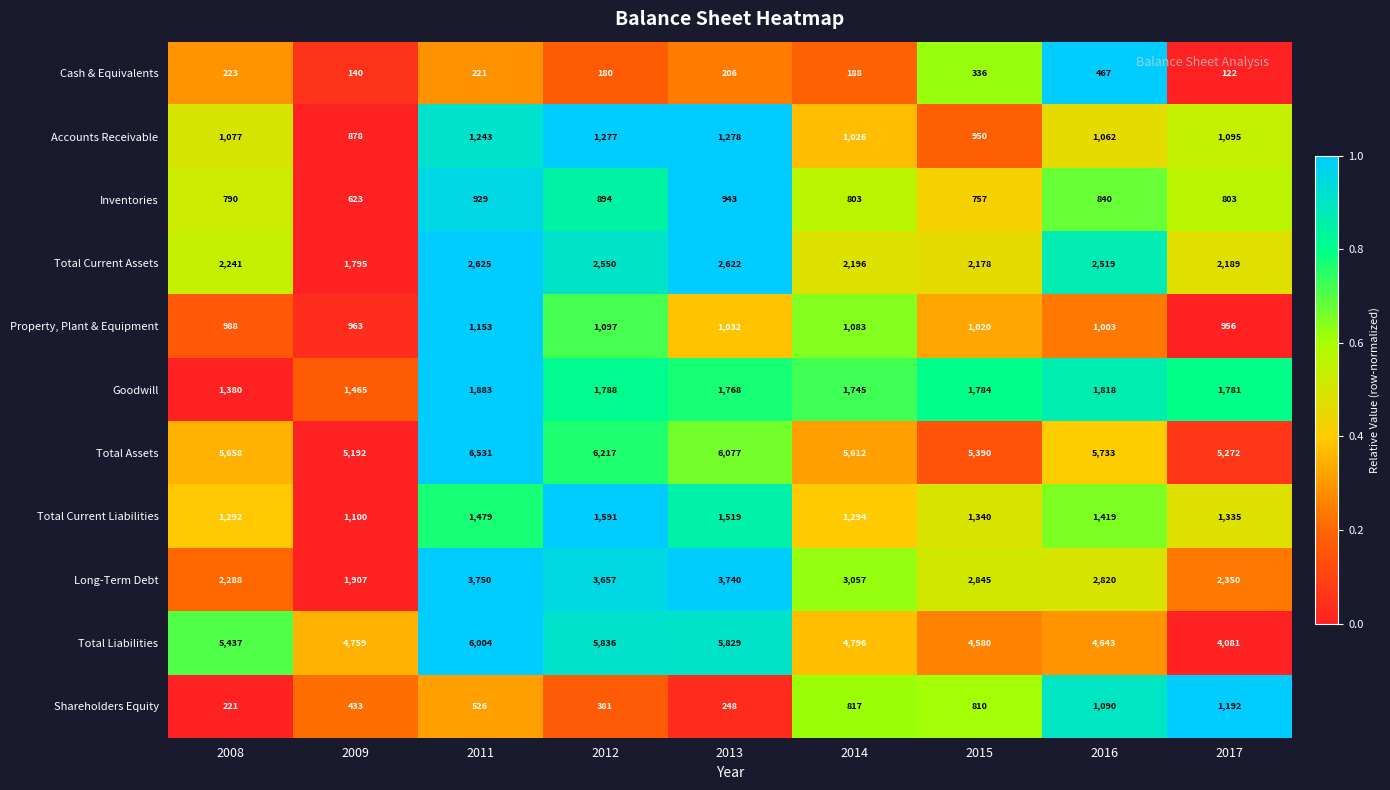

At which category is the sum across all series the highest?

2011